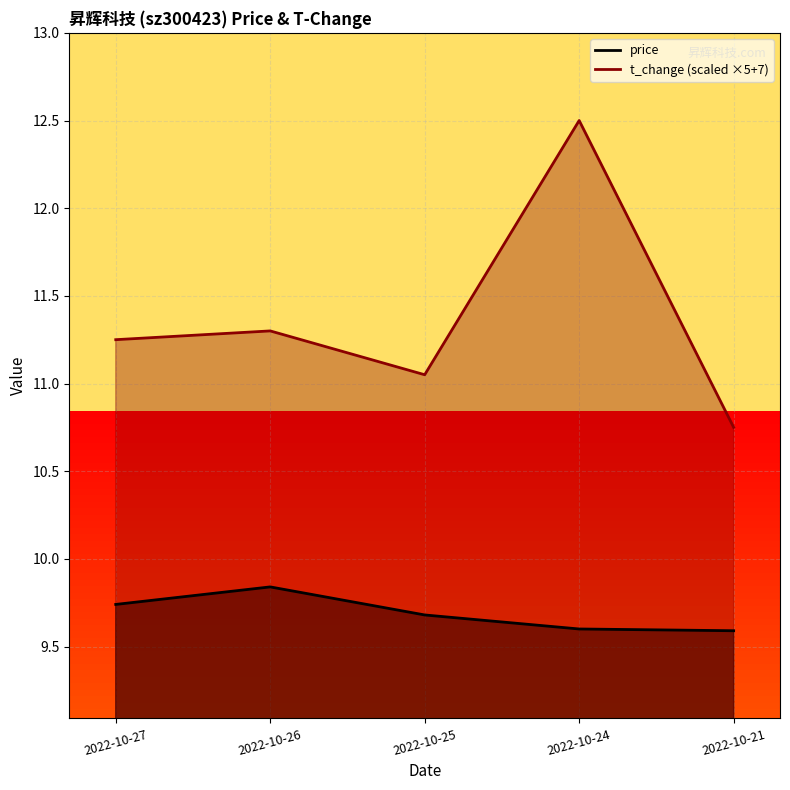

How many lines are shown in the chart?

2